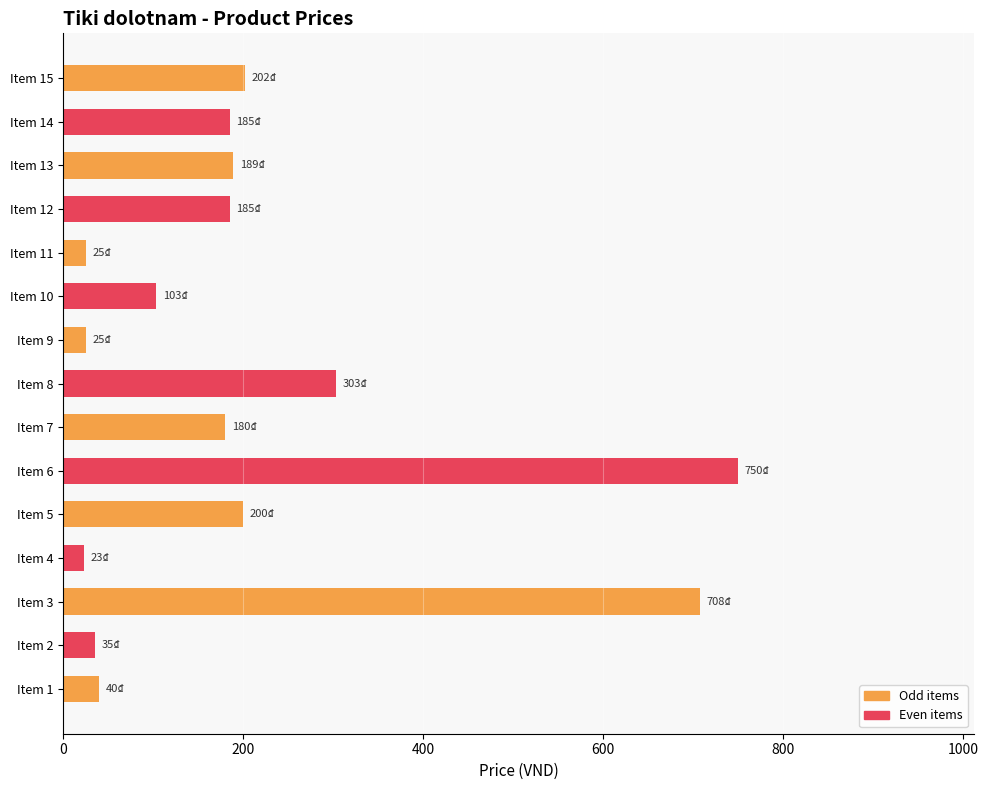

What is the change in value from Item 10 to Item 12?

+82